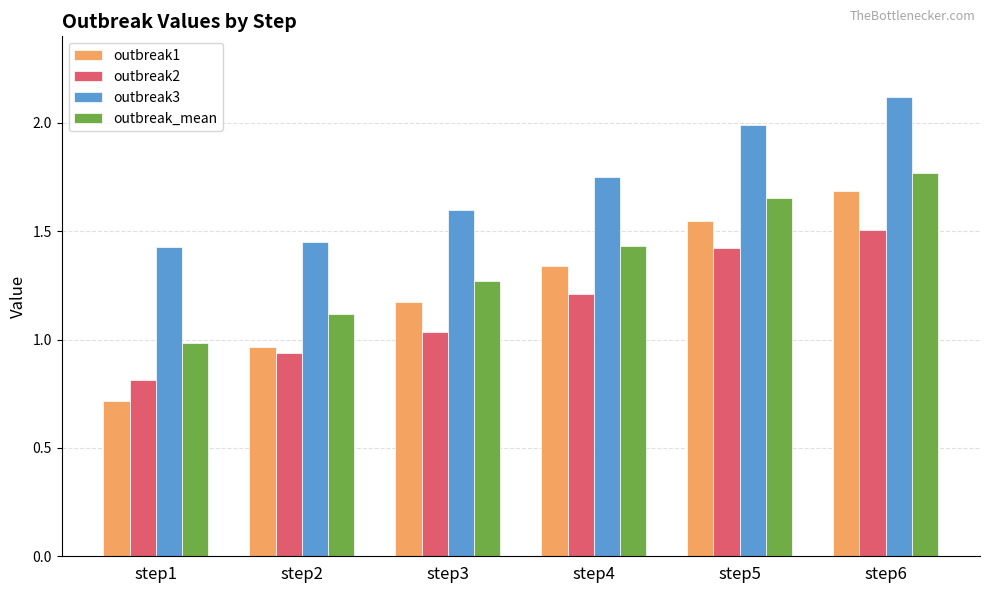

List the series in order of their peak value, lowest first.

outbreak2, outbreak1, outbreak_mean, outbreak3